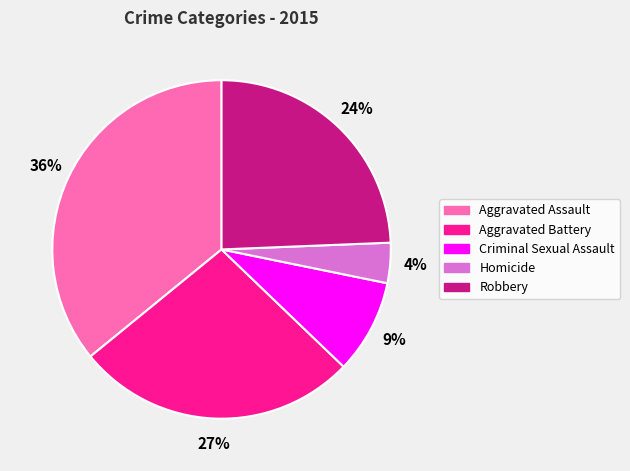

Is there any slice that represents more than half of the pie?

No